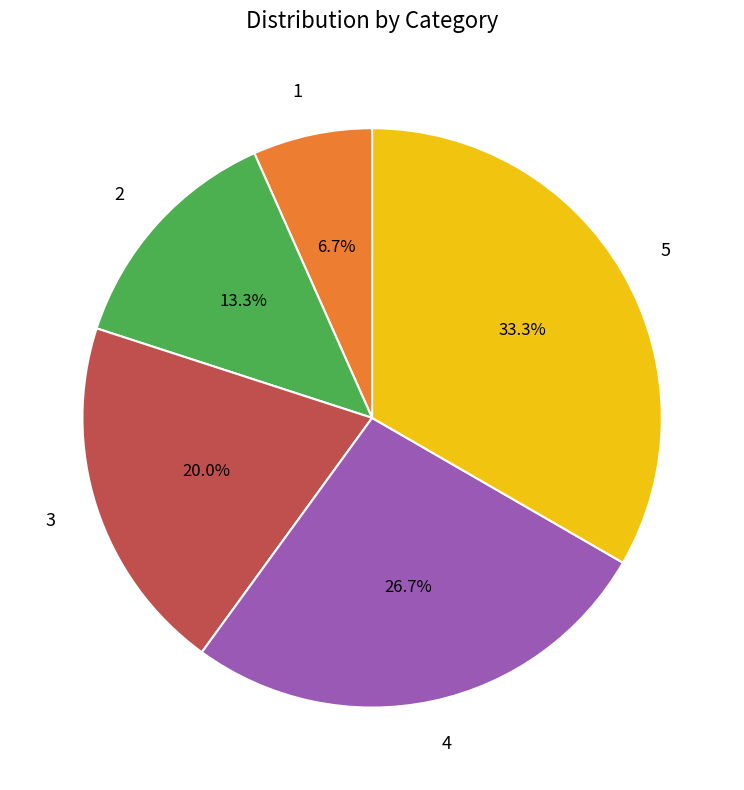

To the nearest percent, what is the difference between the largest and smallest slice percentages?

27%